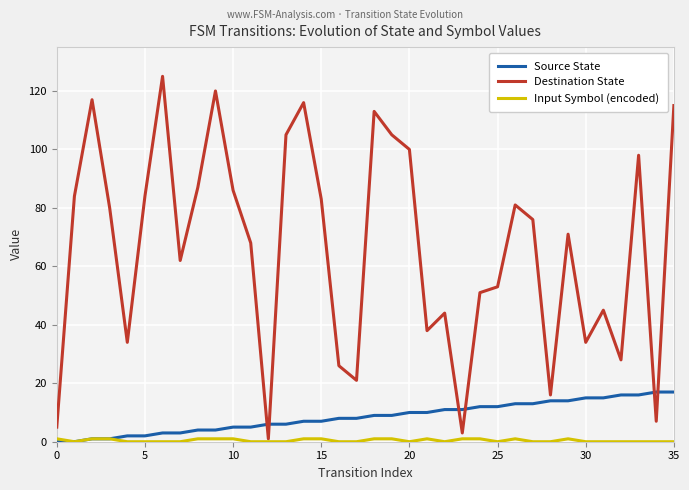

True or false: Source State and Input Symbol (encoded) intersect in this chart.

False